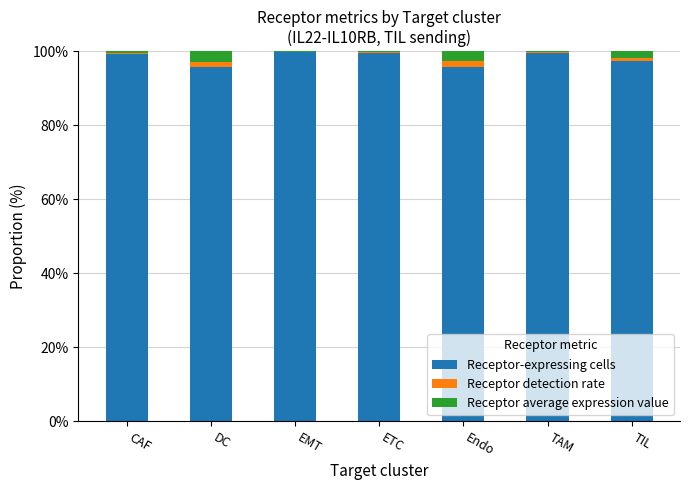

How many categories are shown in the chart?

7